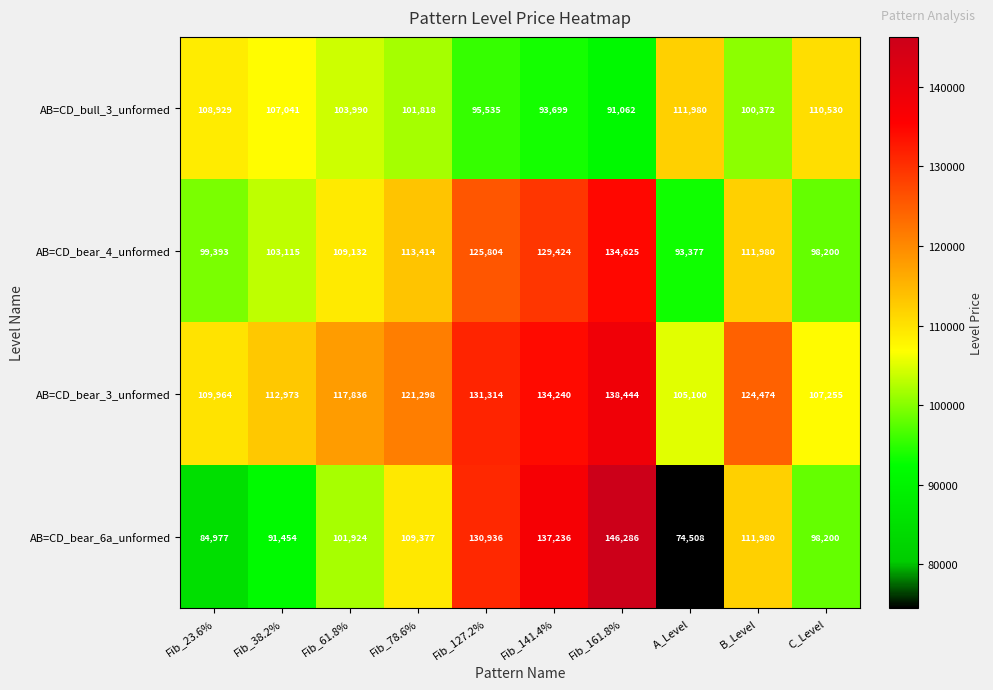

Which series has the widest spread of values?

AB=CD_bear_6a_unformed